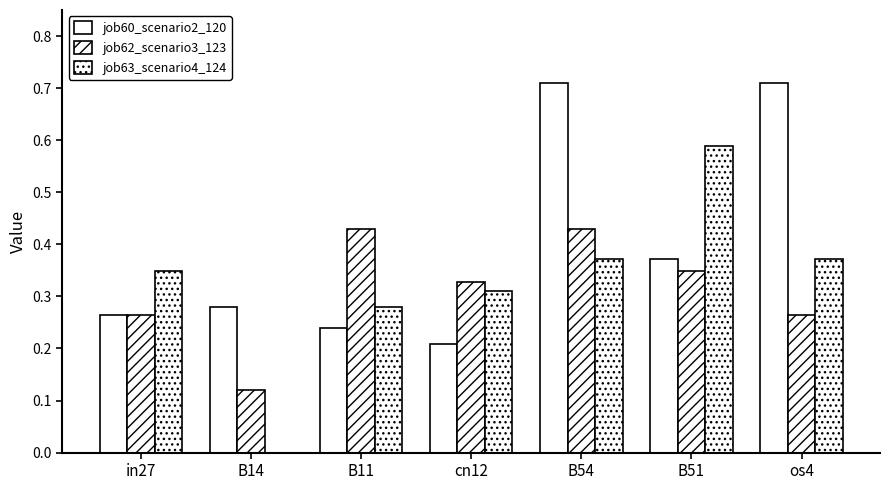

Between B11 and B54, which series saw the biggest shift?

job60_scenario2_120